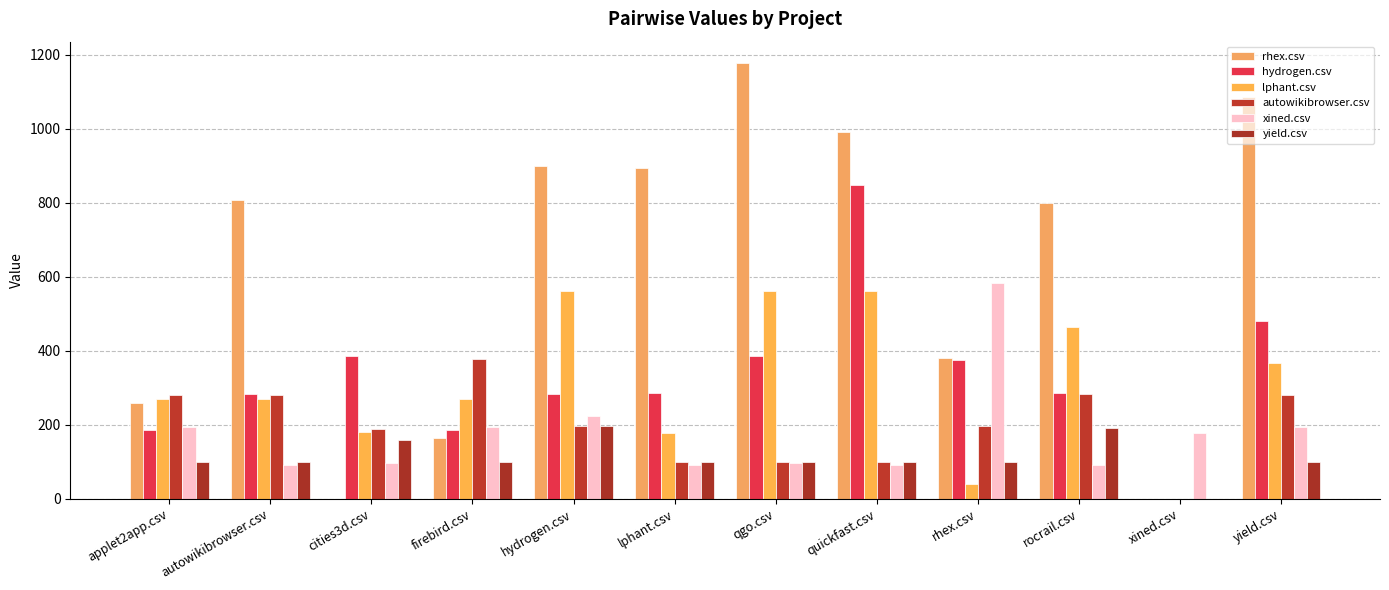

Count the number of data series in this chart.

6